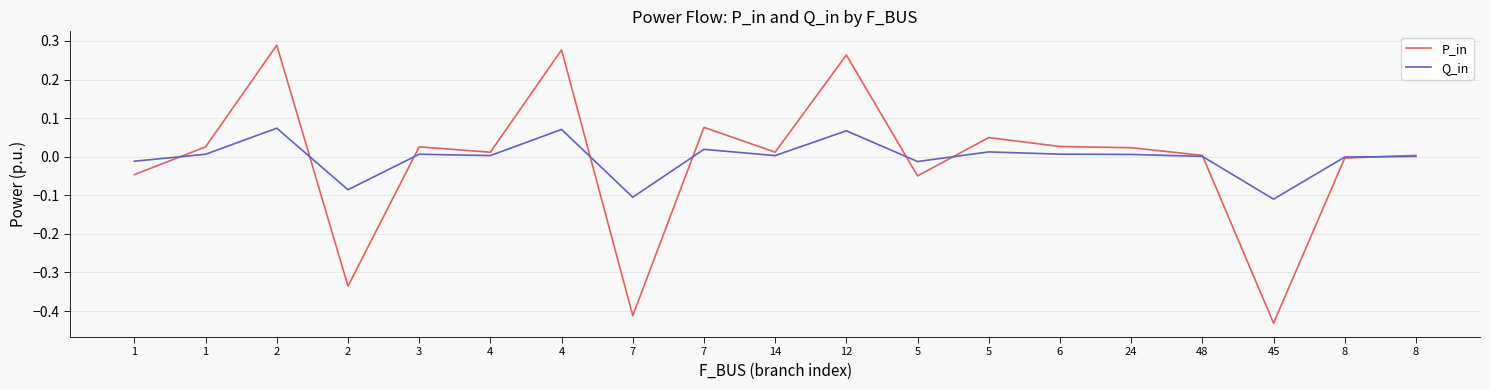

What are all the series names shown in the legend?

P_in, Q_in